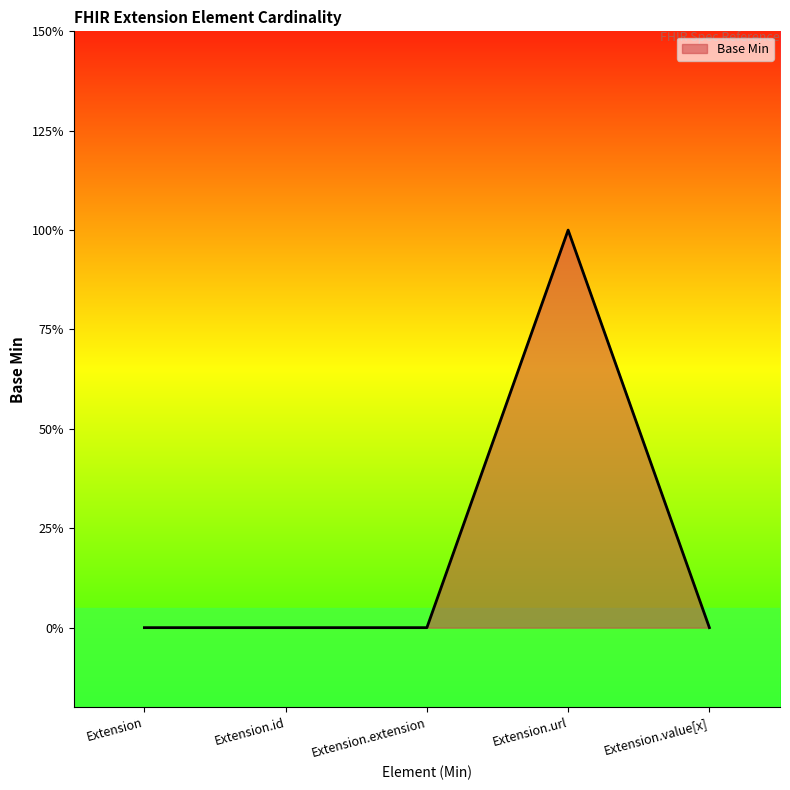

What is the label of the 2nd point from the right?

Extension.url